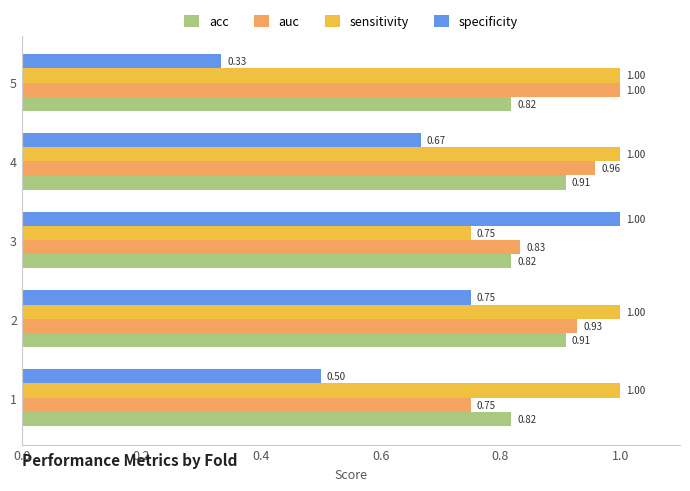

Which series has the widest spread of values?

specificity